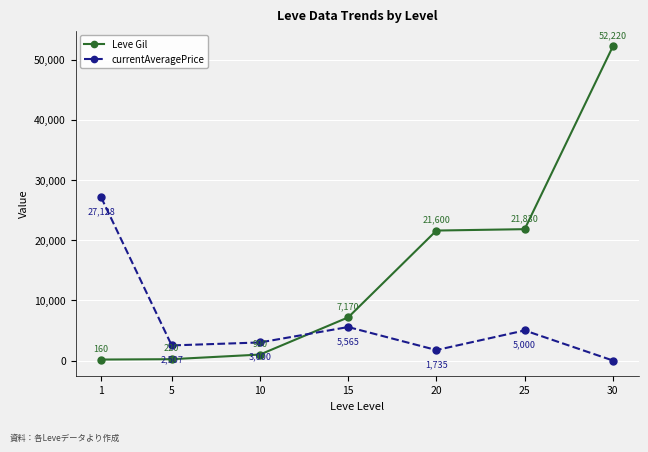

Is it true that Leve Gil equals 7170 at 15?

True